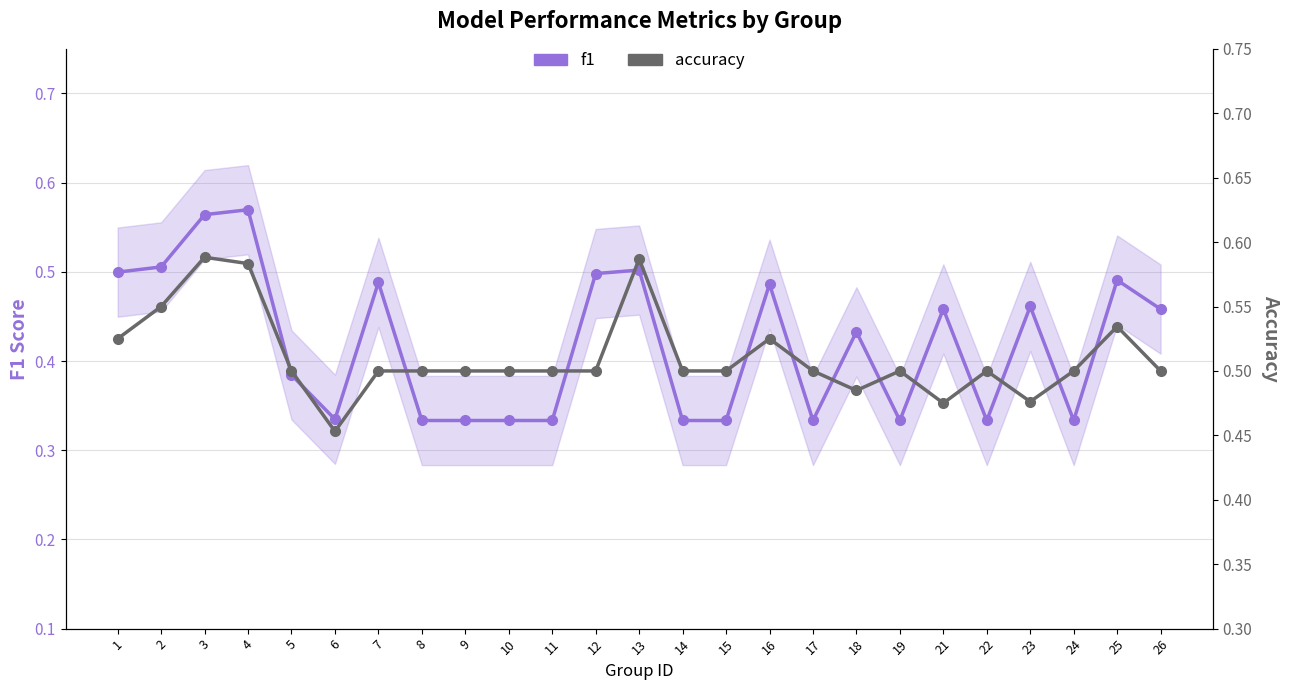

The value of accuracy at 21 is 0.5. True or false?

True